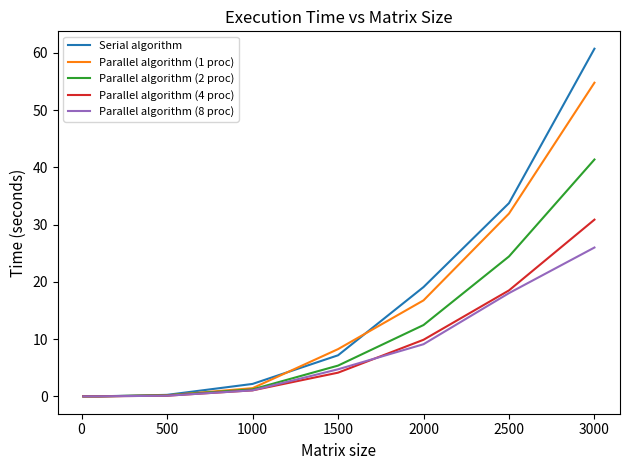

What is the difference between the maximum and minimum values in the Parallel algorithm (8 proc) series?

26.0